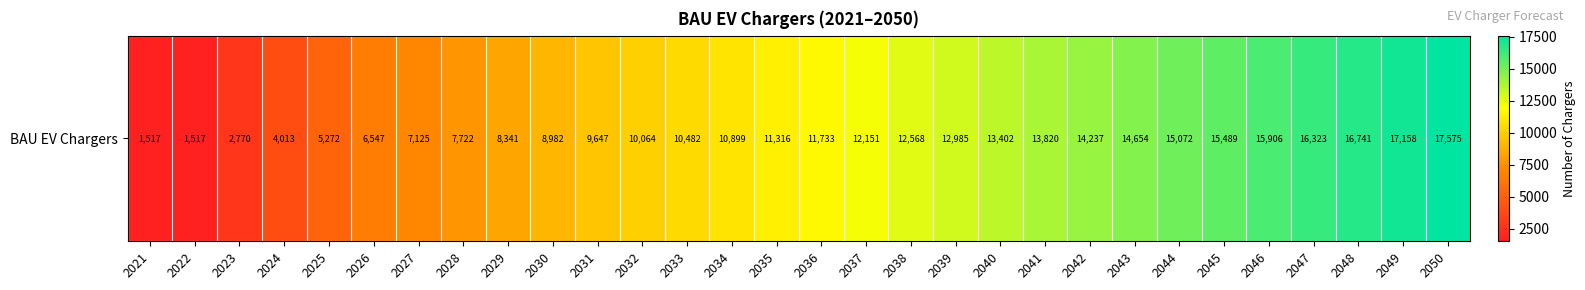

What is the maximum value shown in the chart?

17575.2